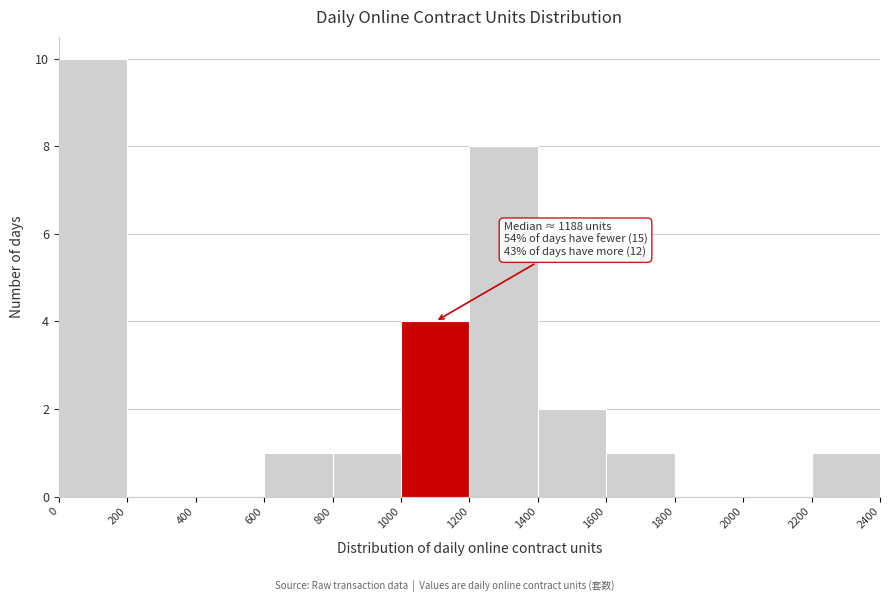

Over which range of the x-axis is the bar tallest?

0 to 200